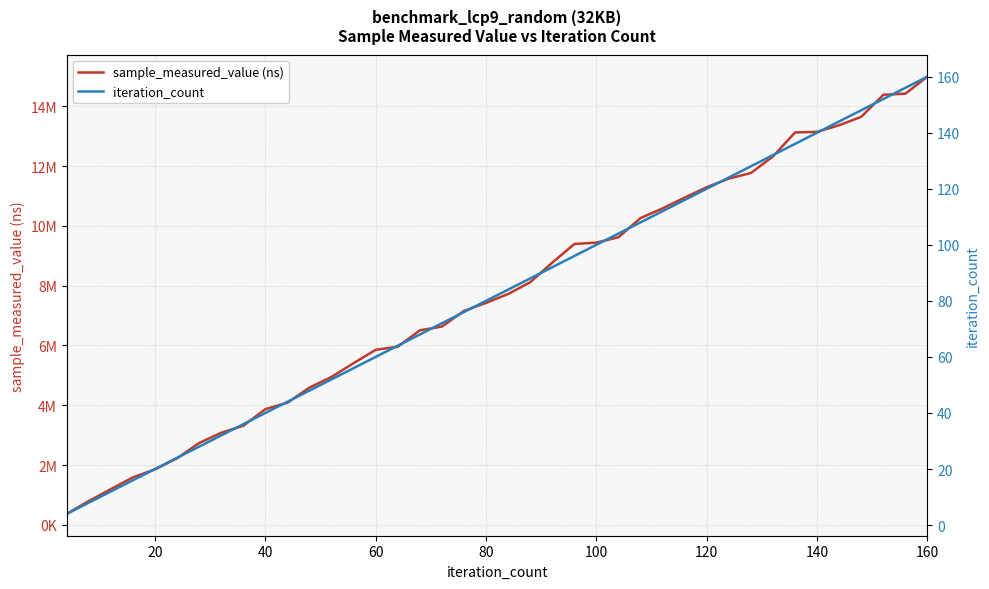

Does the chart have visible grid lines?

Yes